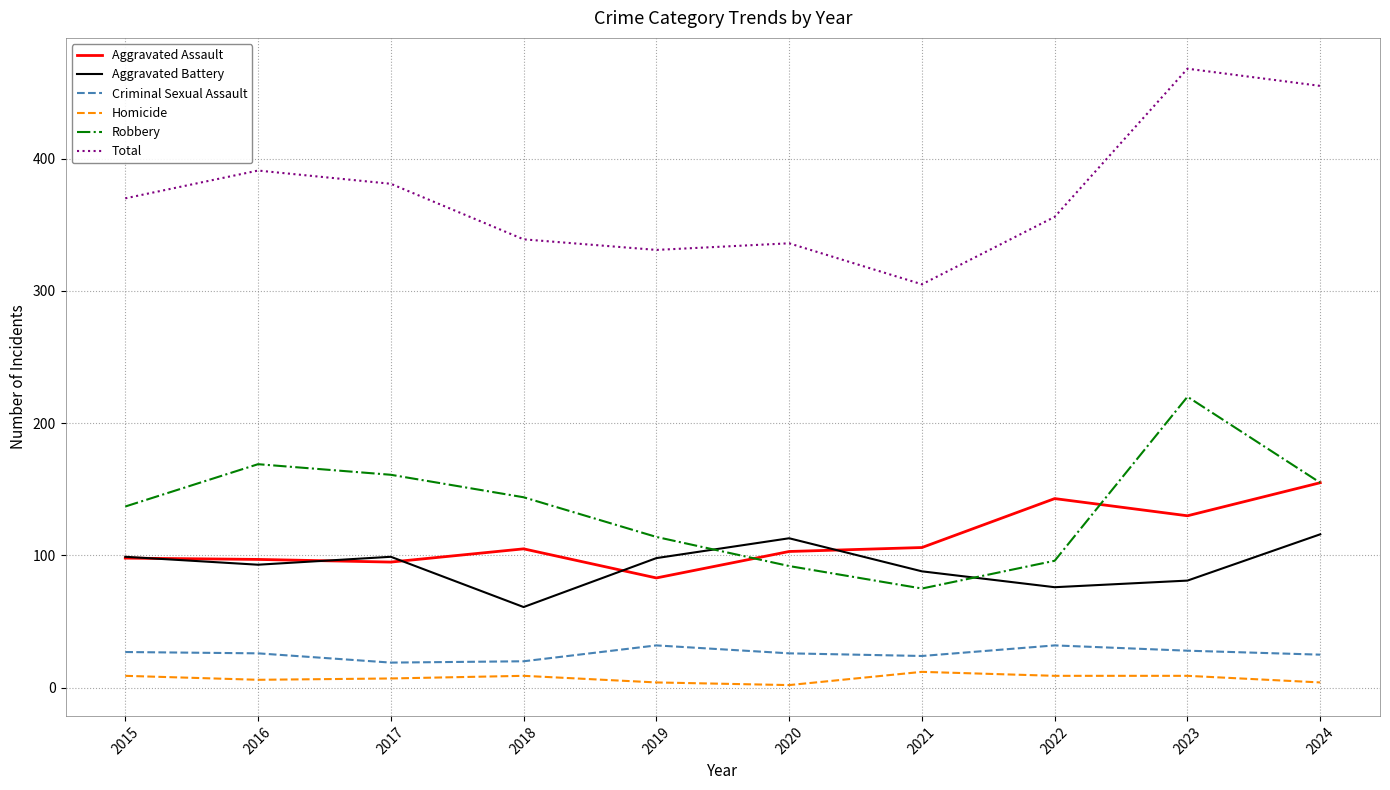

Which series has the widest spread of values?

Total